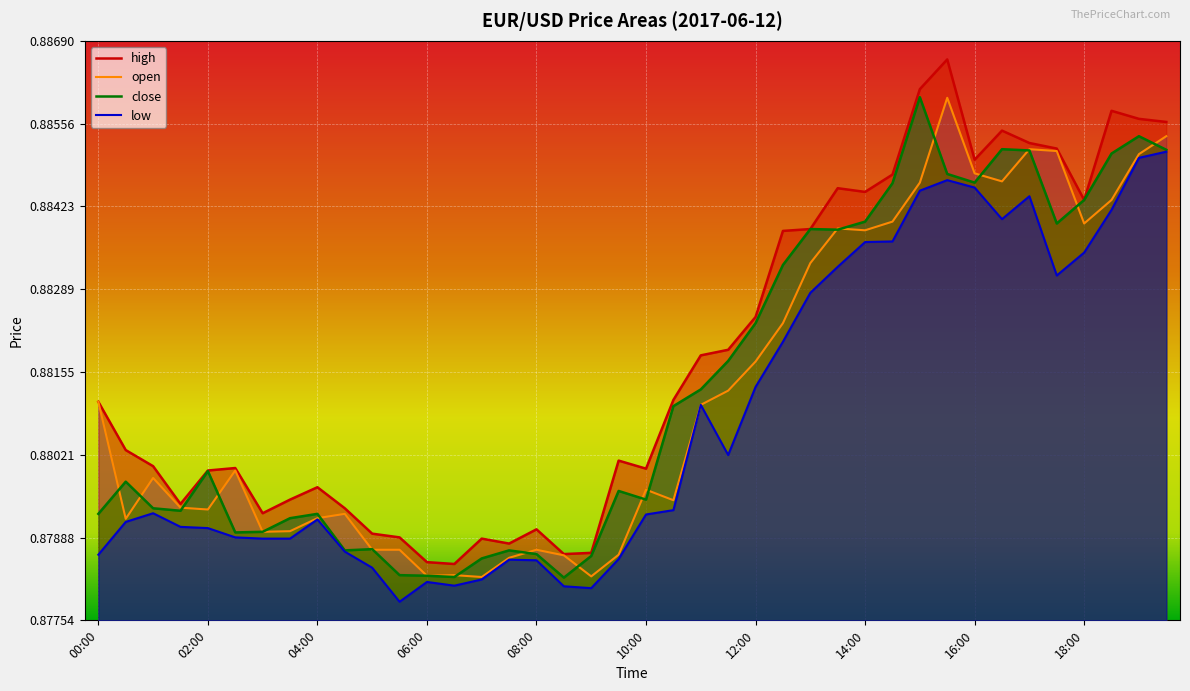

Reading right to left, what are all the values shown in this chart?

high: 0.9	0.9	0.9	0.9	0.9	0.9	0.9	0.9	0.9	0.9	0.9	0.9	0.9	0.9	0.9	0.9	0.9	0.9	0.9	0.9	0.9	0.9	0.9	0.9	0.9	0.9	0.9	0.9	0.9	0.9	0.9	0.9	0.9	0.9	0.9	0.9	0.9	0.9	0.9	0.9
open: 0.9	0.9	0.9	0.9	0.9	0.9	0.9	0.9	0.9	0.9	0.9	0.9	0.9	0.9	0.9	0.9	0.9	0.9	0.9	0.9	0.9	0.9	0.9	0.9	0.9	0.9	0.9	0.9	0.9	0.9	0.9	0.9	0.9	0.9	0.9	0.9	0.9	0.9	0.9	0.9
close: 0.9	0.9	0.9	0.9	0.9	0.9	0.9	0.9	0.9	0.9	0.9	0.9	0.9	0.9	0.9	0.9	0.9	0.9	0.9	0.9	0.9	0.9	0.9	0.9	0.9	0.9	0.9	0.9	0.9	0.9	0.9	0.9	0.9	0.9	0.9	0.9	0.9	0.9	0.9	0.9
low: 0.9	0.9	0.9	0.9	0.9	0.9	0.9	0.9	0.9	0.9	0.9	0.9	0.9	0.9	0.9	0.9	0.9	0.9	0.9	0.9	0.9	0.9	0.9	0.9	0.9	0.9	0.9	0.9	0.9	0.9	0.9	0.9	0.9	0.9	0.9	0.9	0.9	0.9	0.9	0.9